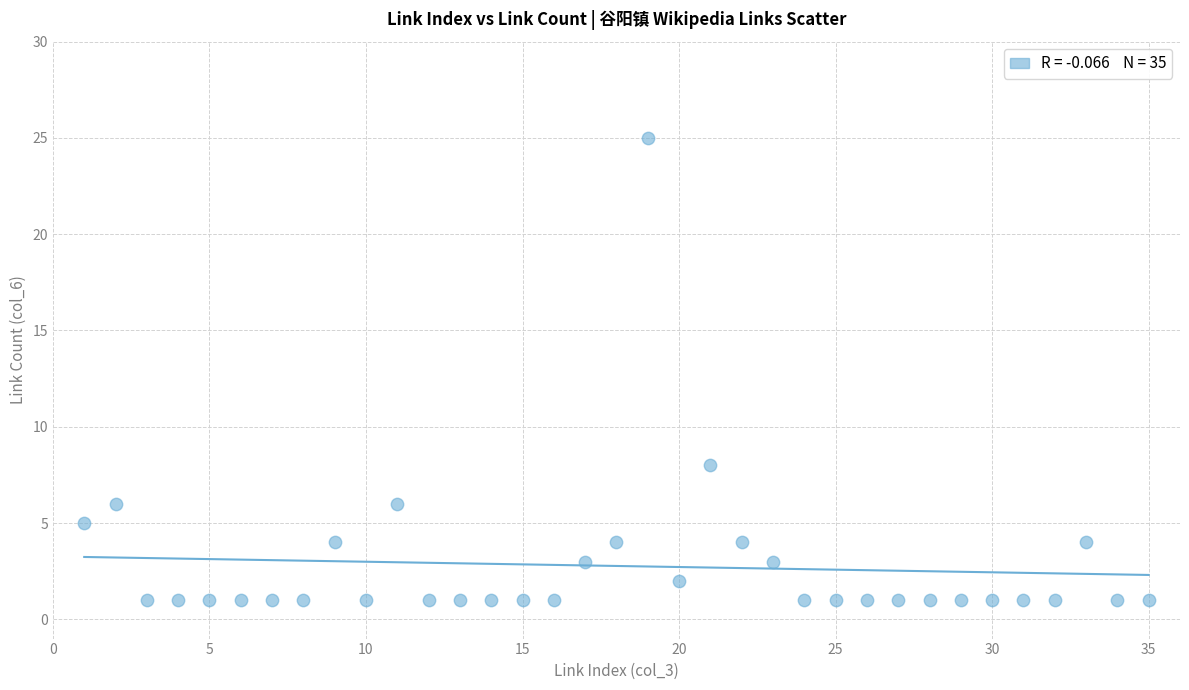

What is the range of Y values (max minus min)?

24